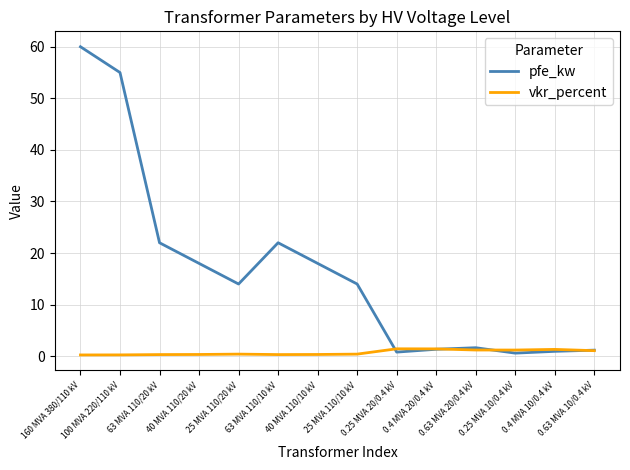

Which series has the largest total across all categories?

pfe_kw